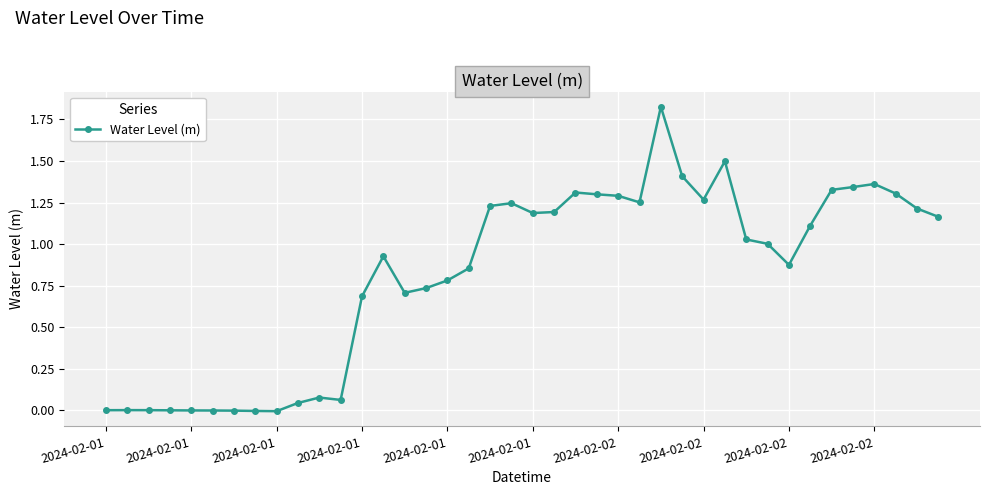

True or false: there are more than 1 points higher than both neighbors.

True